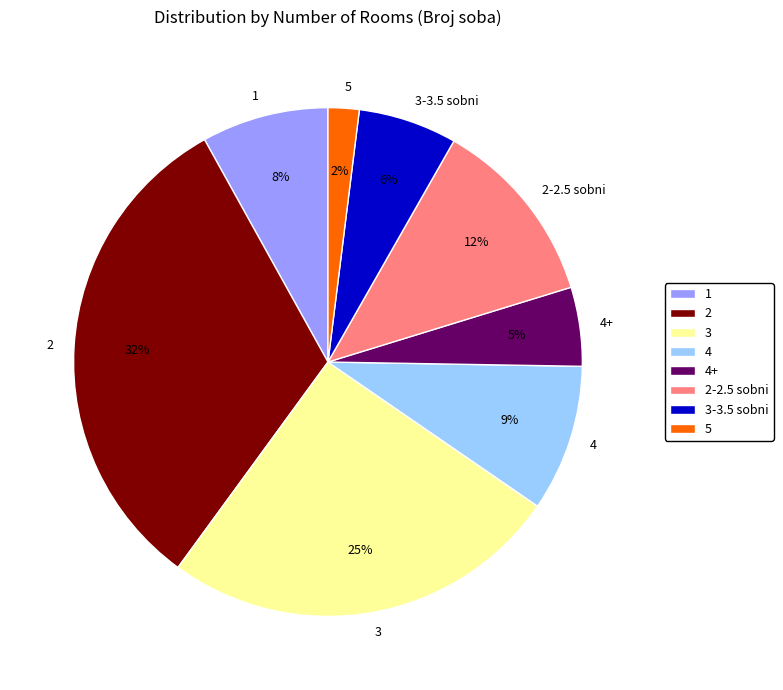

Approximately how many times larger is the value at 5 compared to 4+?

0.4